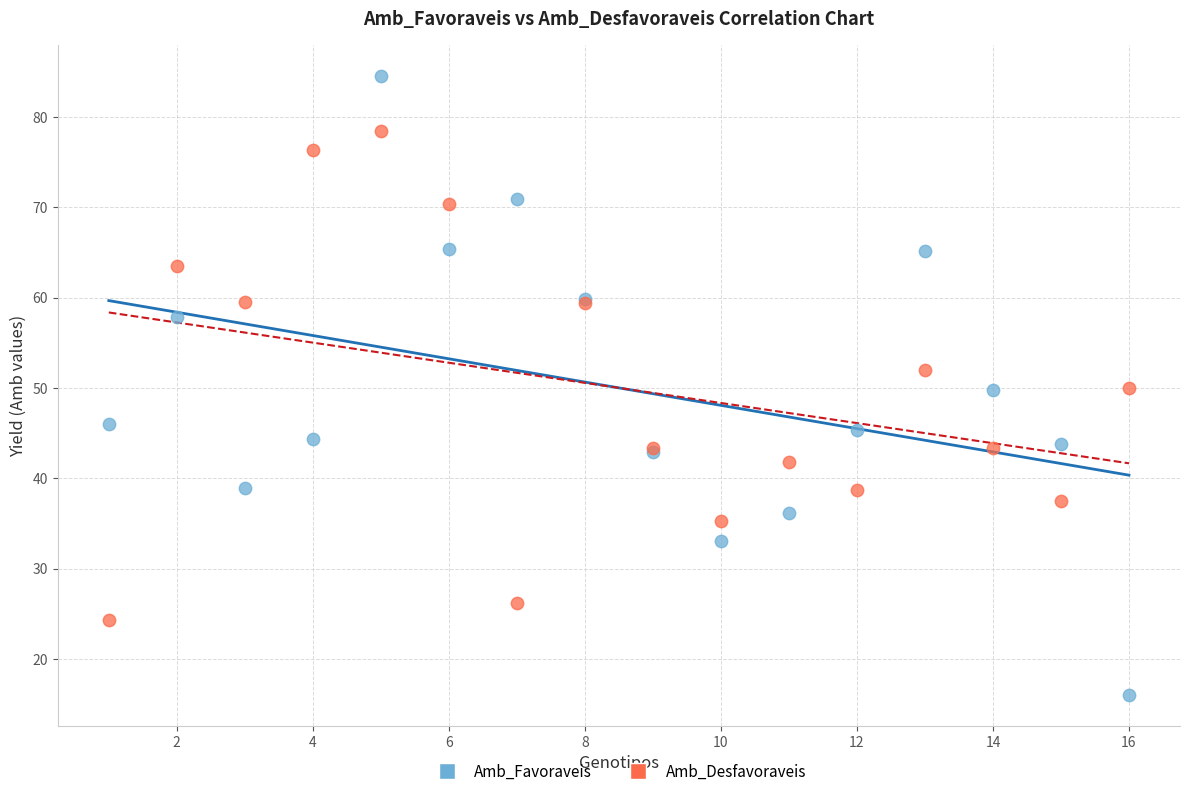

Which series reaches the minimum Y coordinate?

Amb_Favoraveis